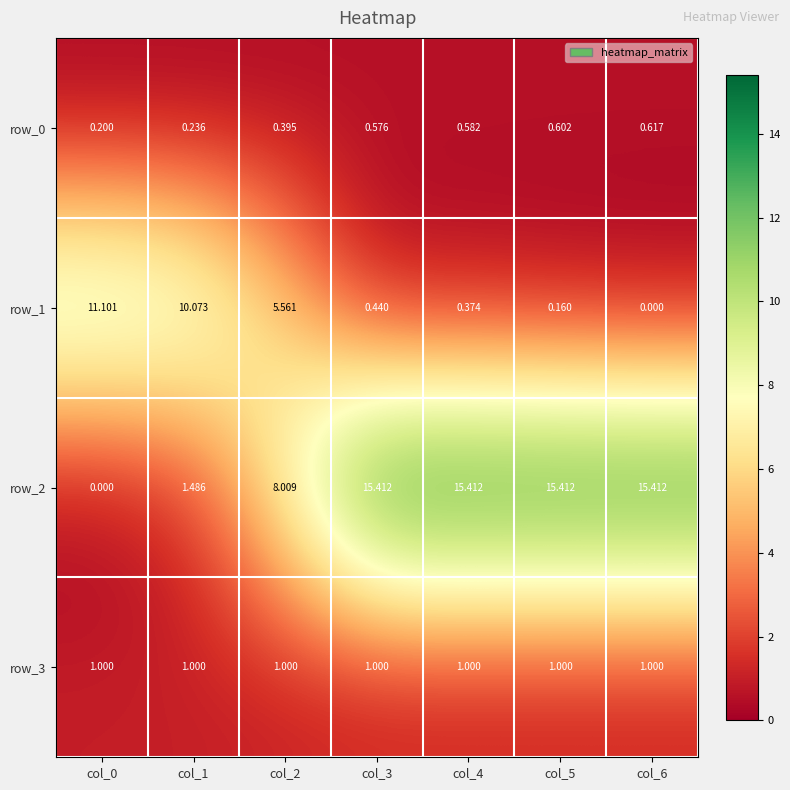

Between col_0 and col_4, which series saw the biggest shift?

row_2